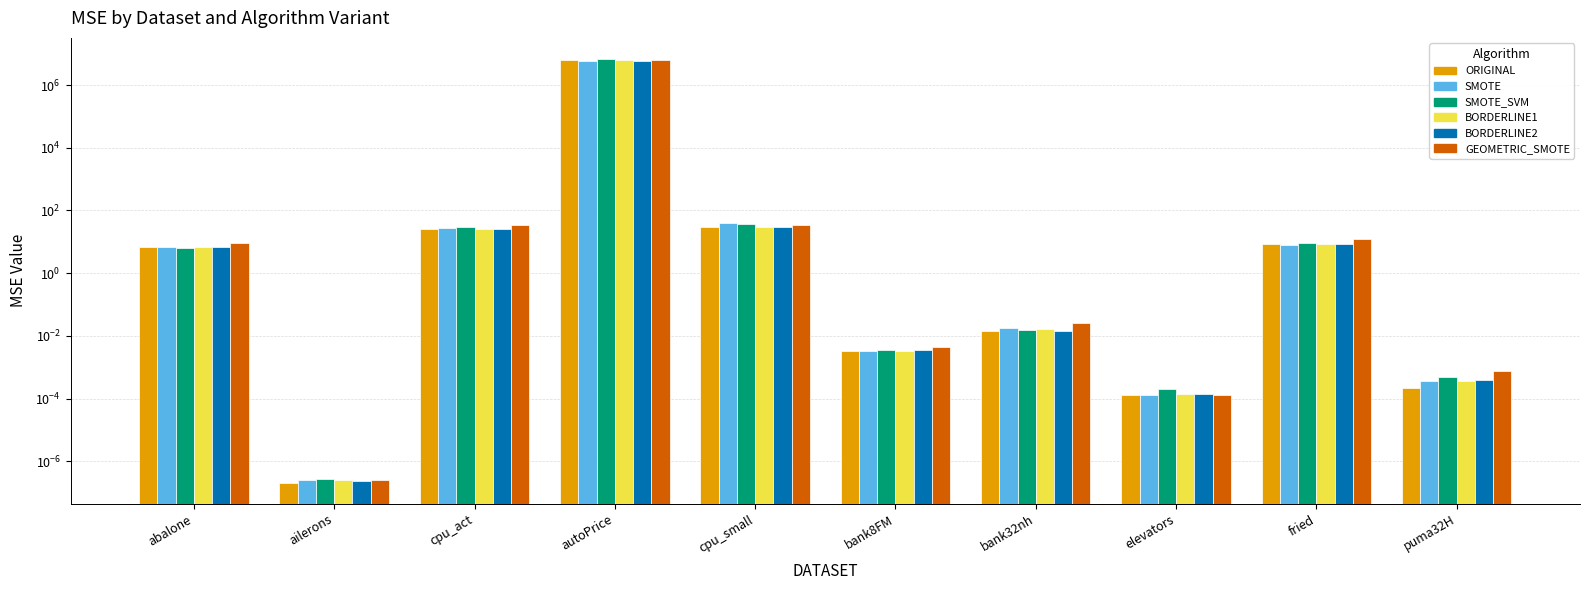

Which series has the largest total across all categories?

SMOTE_SVM